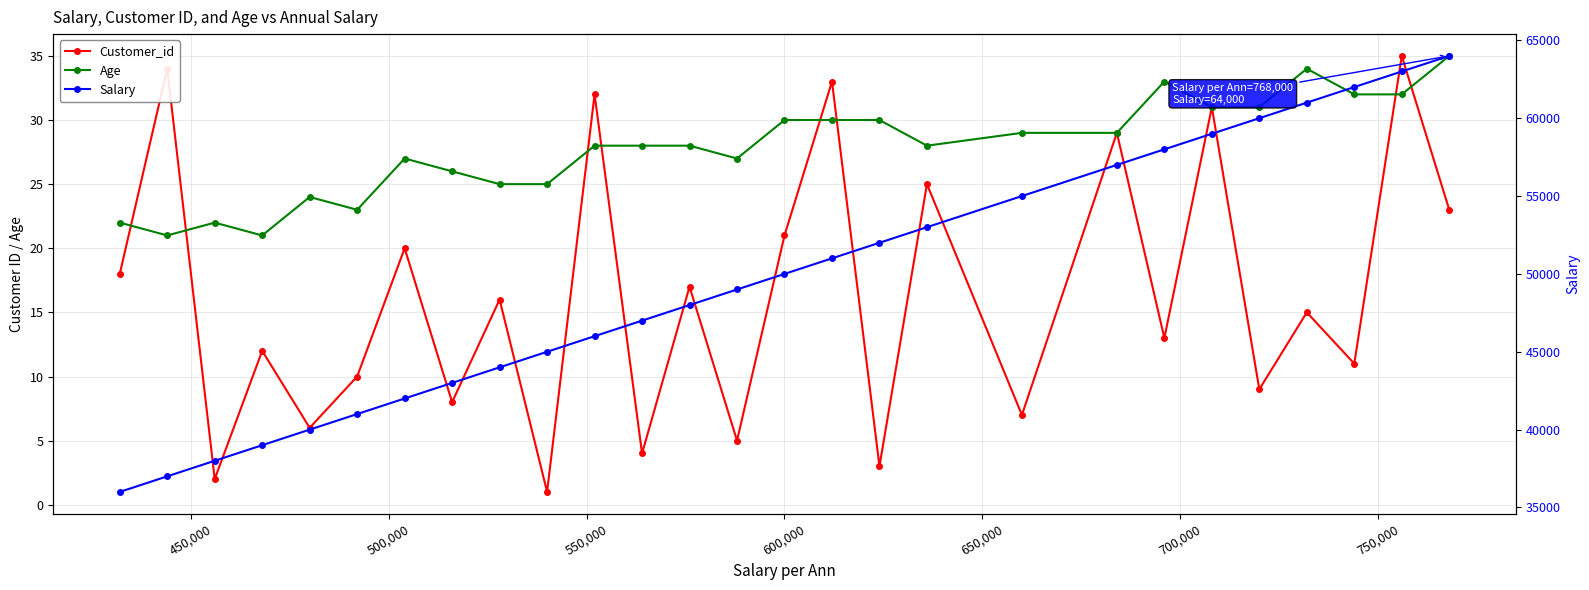

True or false: Age and Salary intersect in this chart.

False